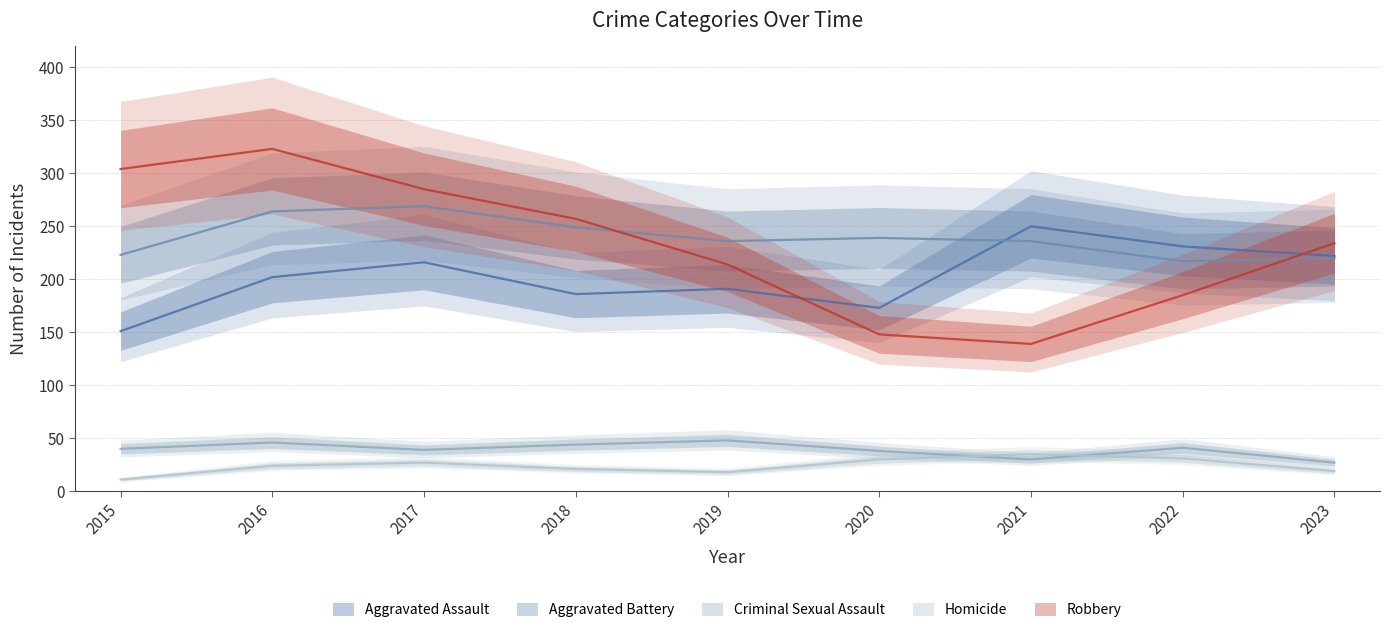

What is the sum of all Aggravated Battery values?

2153